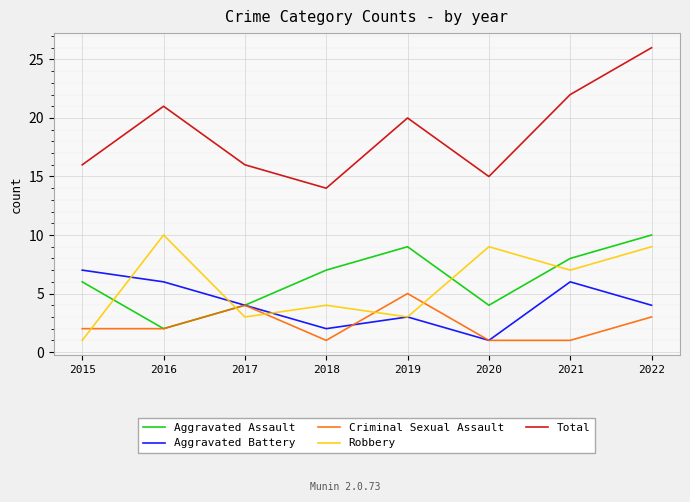

What is the approximate value of Criminal Sexual Assault at 2017?

4